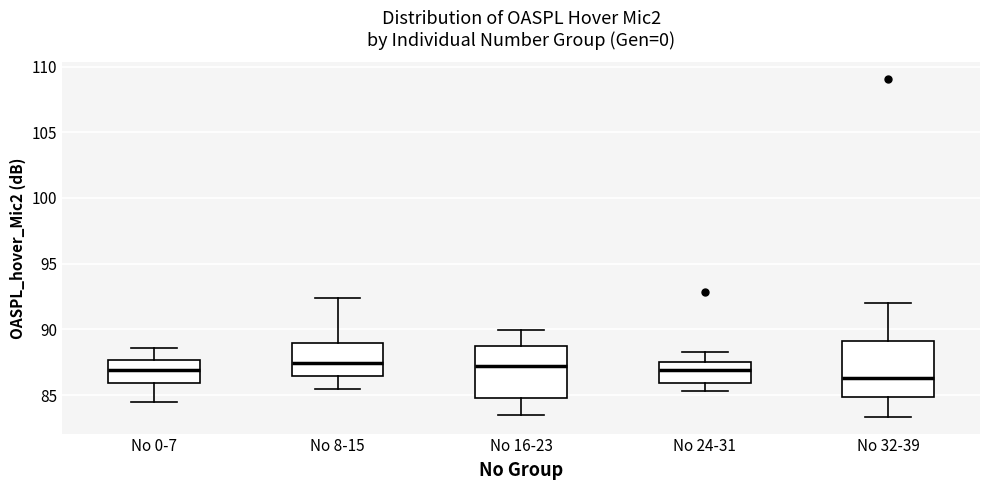

Where does the upper whisker of the box for No 24-31 end on the y-axis? The values are not printed on the chart, so give them approximately, as read against the axis.

88.5